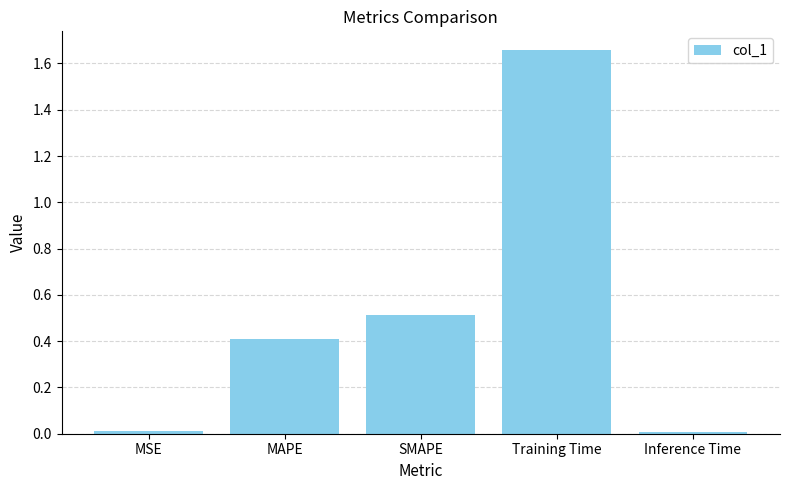

Between MSE and Training Time, which is larger?

Training Time